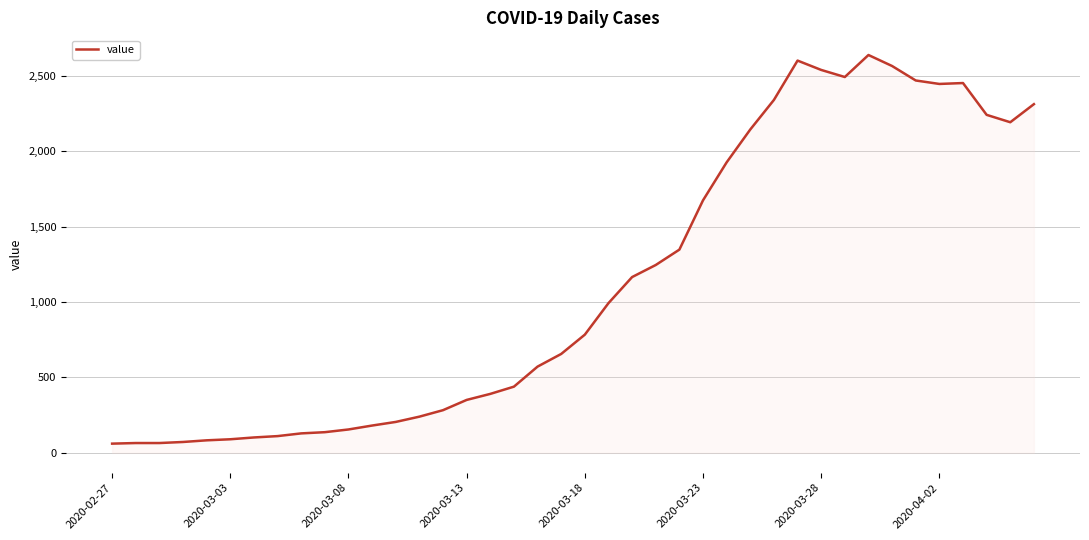

True or false: there are more than 2 points higher than both neighbors.

True